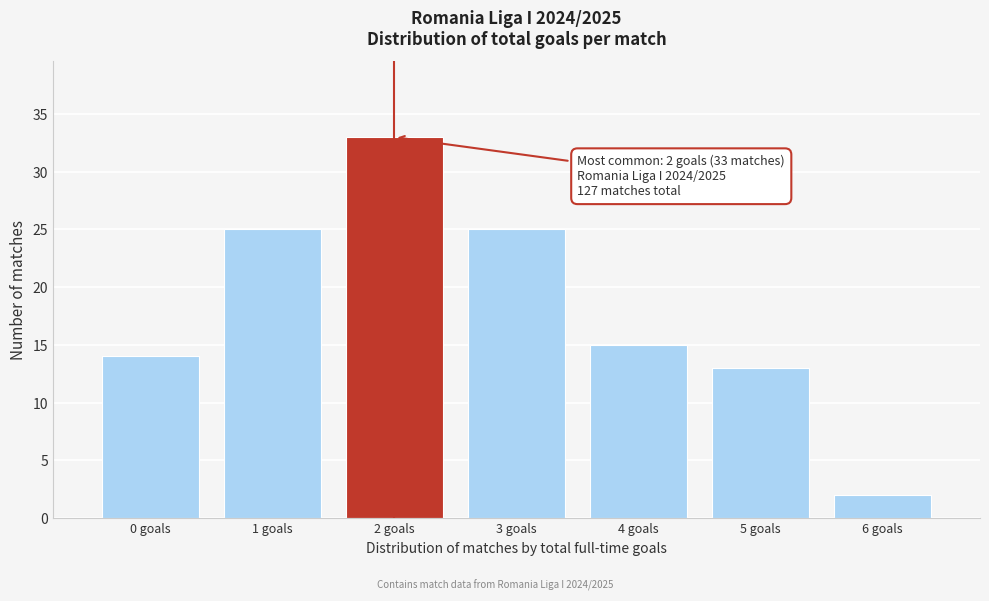

Over which range of the x-axis is the bar tallest?

1.5 to 2.5